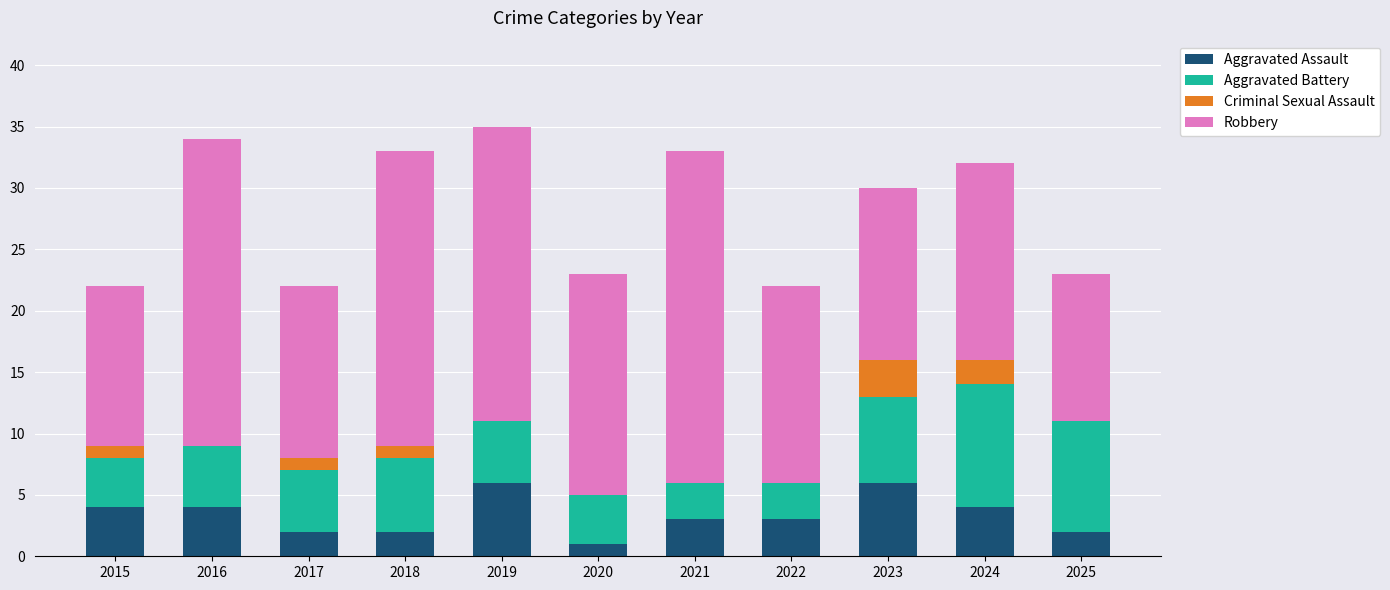

What is the sum of the Aggravated Assault values at 2019 and 2020?

7